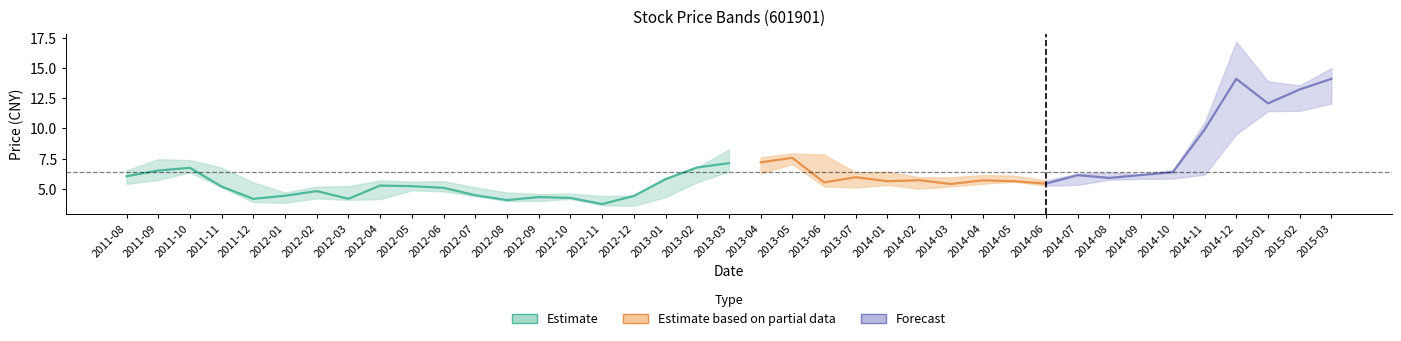

What is the approximate value of high at 30?

6.2